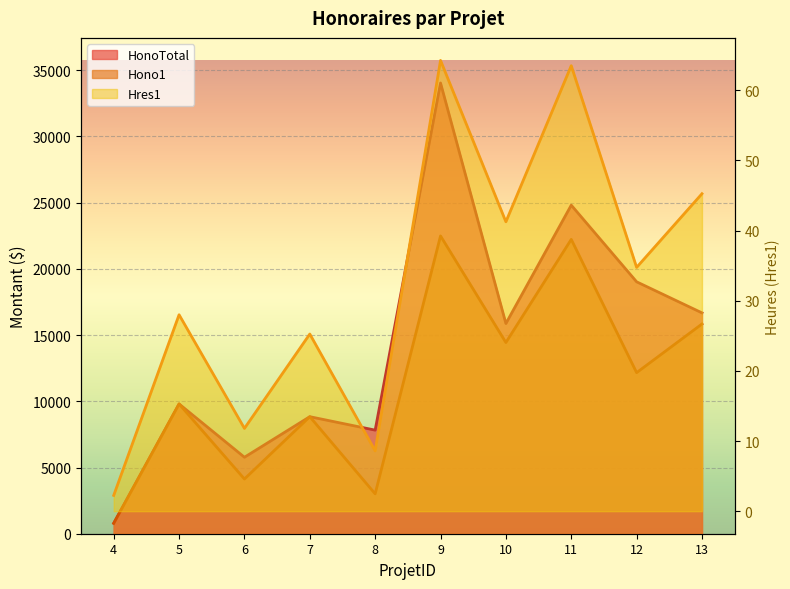

Which has a higher value, 4 or 5?

5